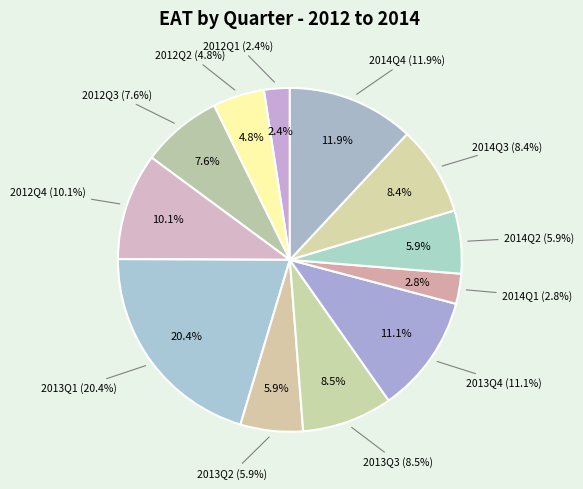

Between 2012Q1 and 2014Q4, which is larger?

2014Q4